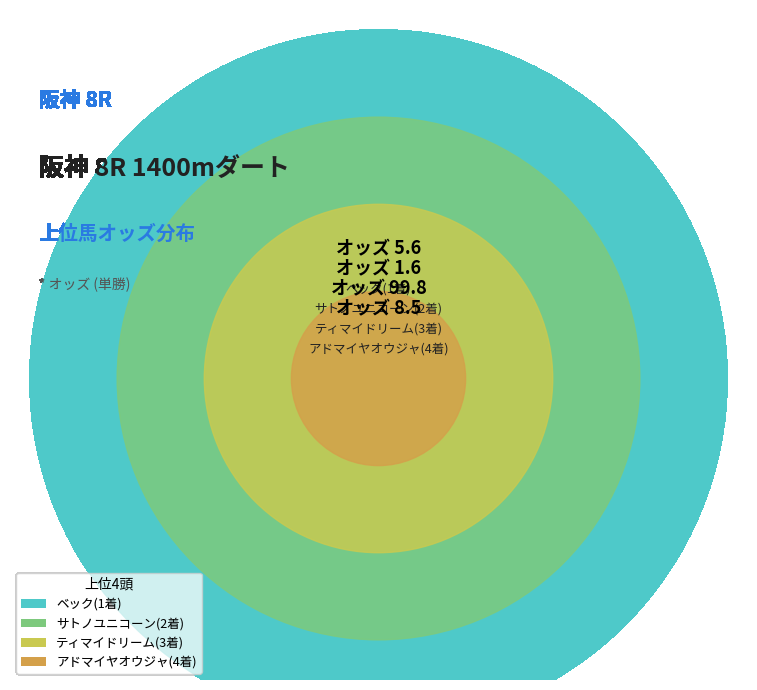

Approximately how many times larger is the value at ティマイドリーム compared to サトノユニコーン?

62.4